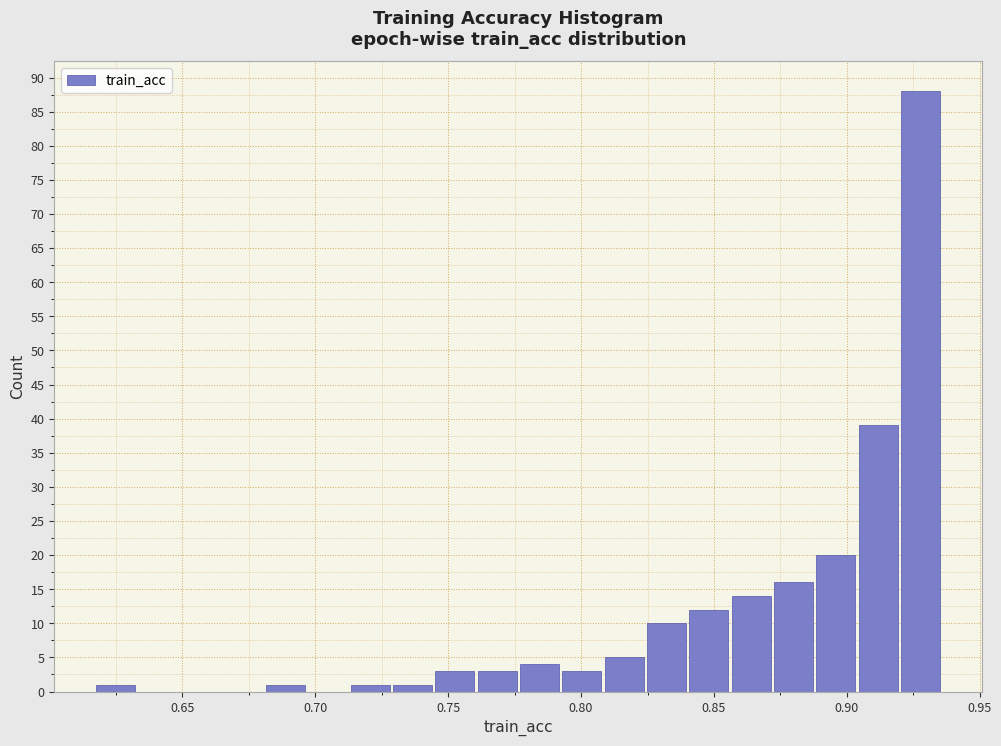

Around what value on the x-axis is the tallest bar? Give the approximate position of its centre, as read against the axis.

0.930